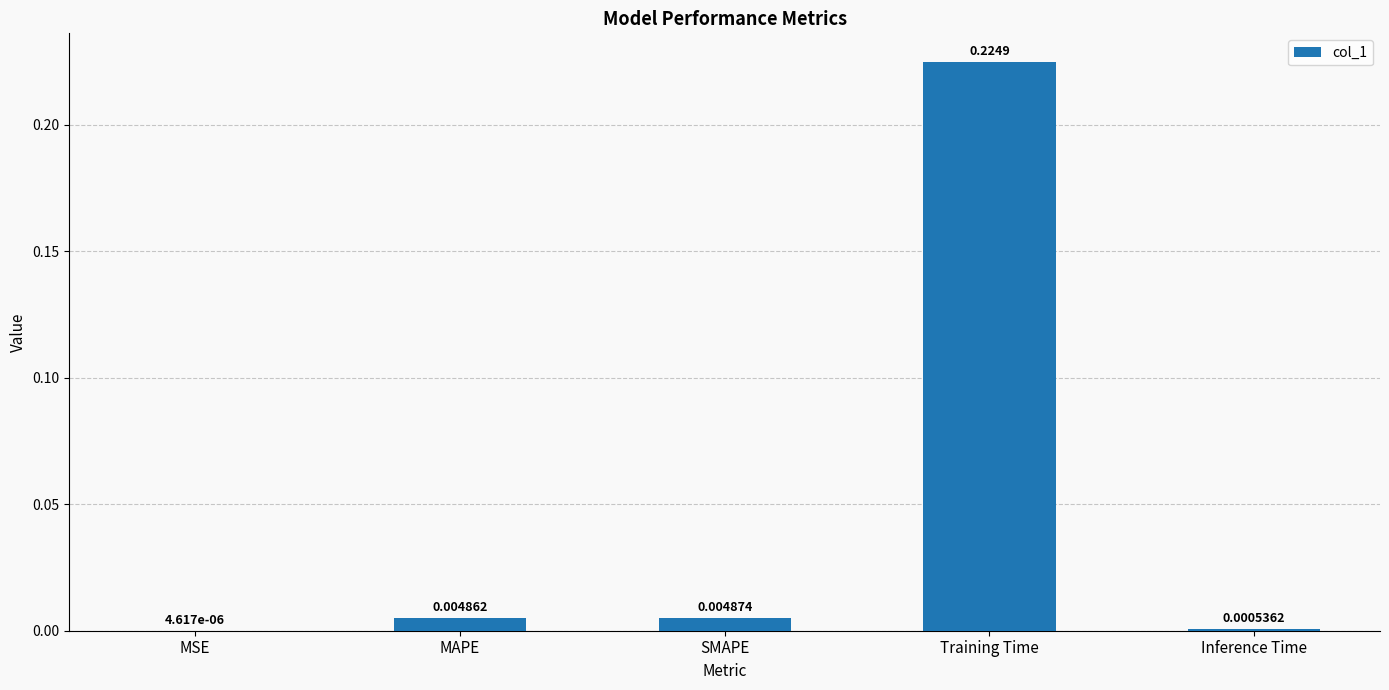

At which label is the value closest to 0?

MSE